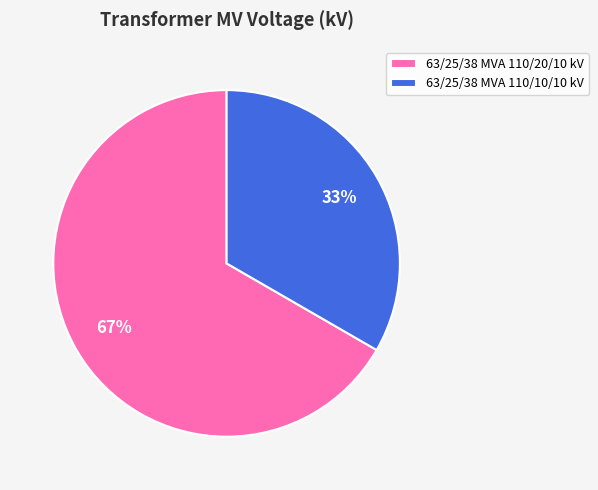

Rank the categories by value from highest to lowest.

63/25/38 MVA 110/20/10 kV, 63/25/38 MVA 110/10/10 kV